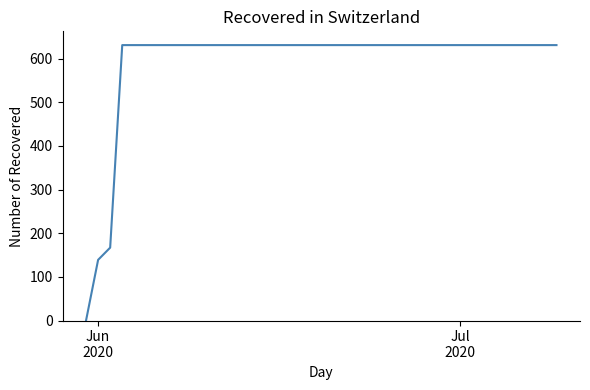

What is the greatest value displayed?

631